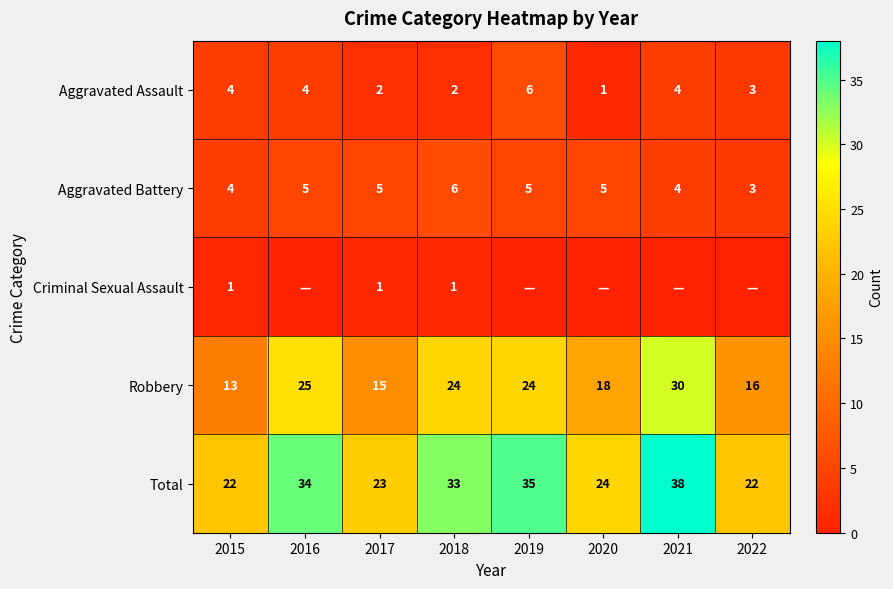

What is the highest value of the Aggravated Battery series?

6